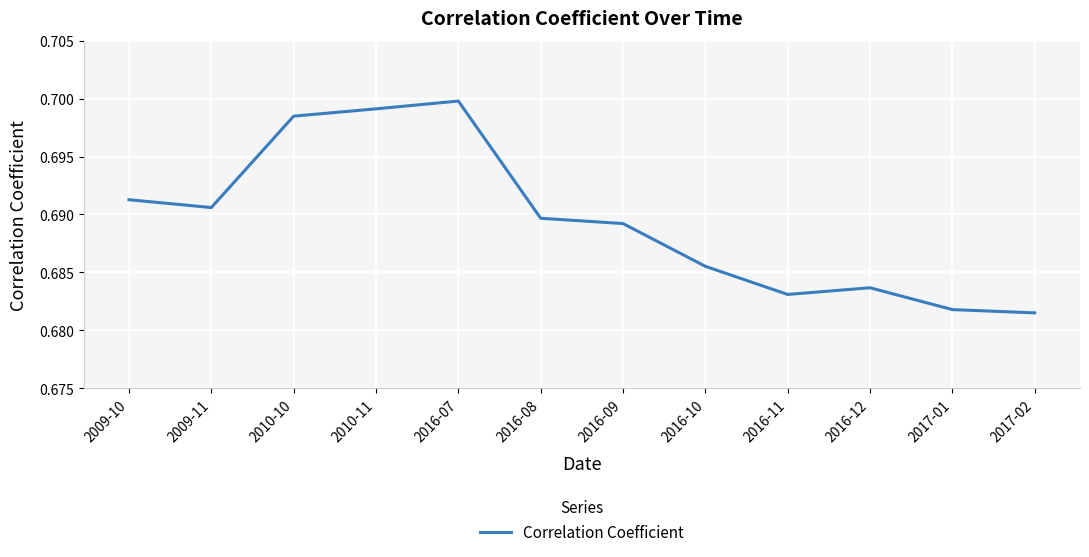

Count the values in the range 0 to 1.

12